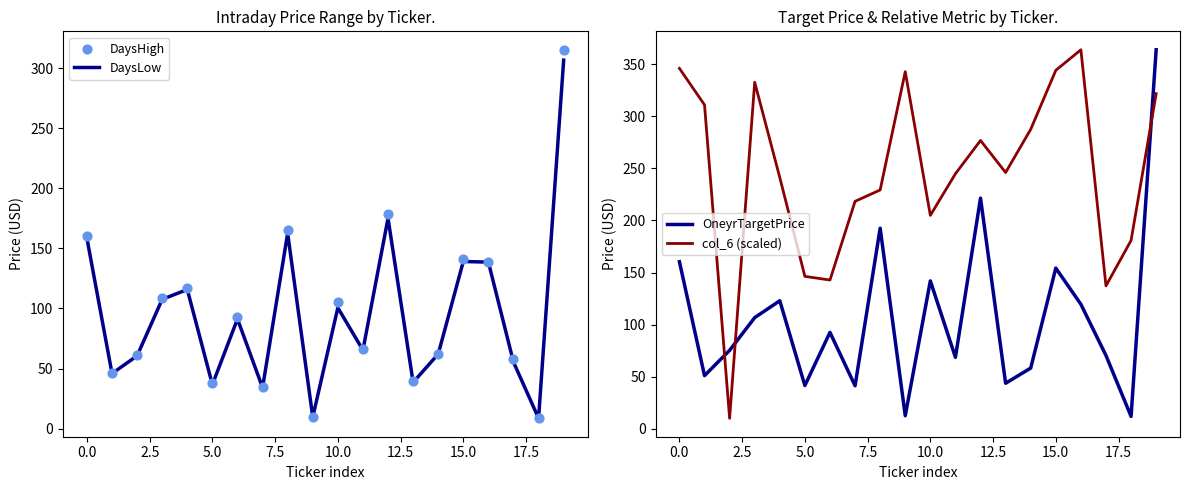

What is the total value across all series at 13?

367.6